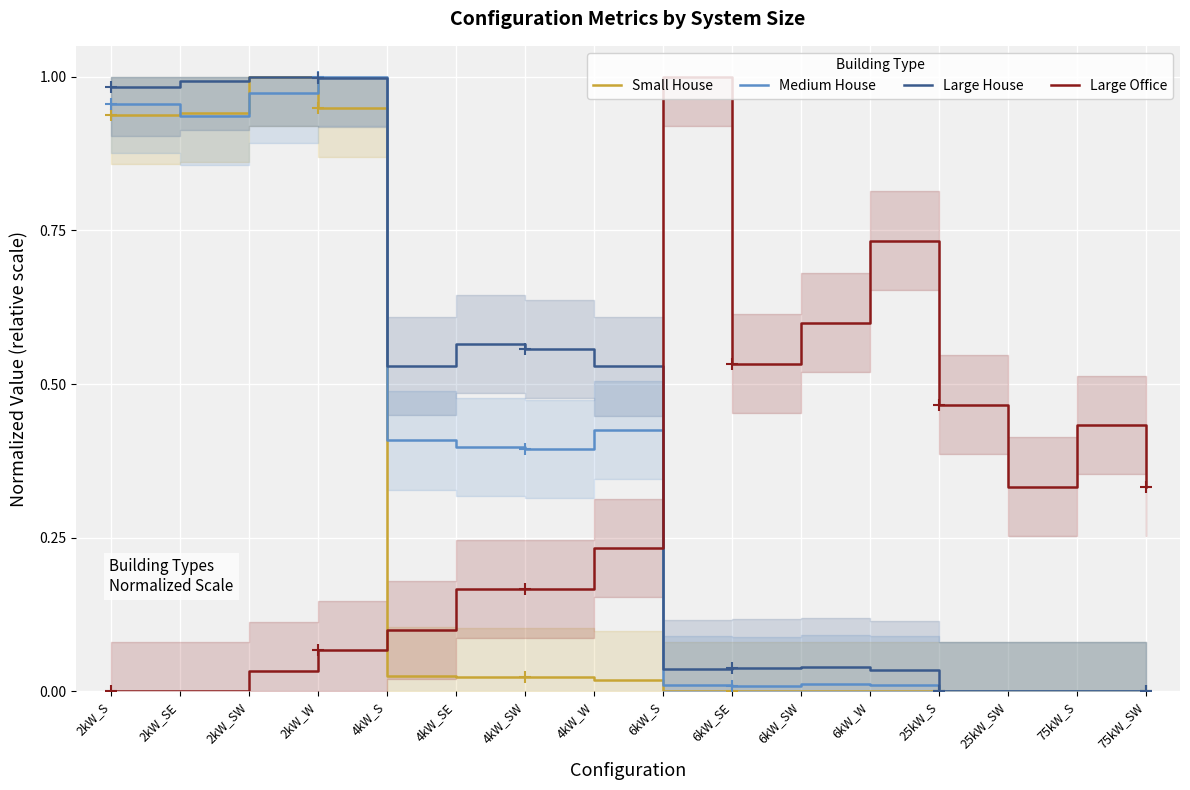

Is the value of Large House at 25kW_S greater than the value of Small House at 4kW_SW?

No